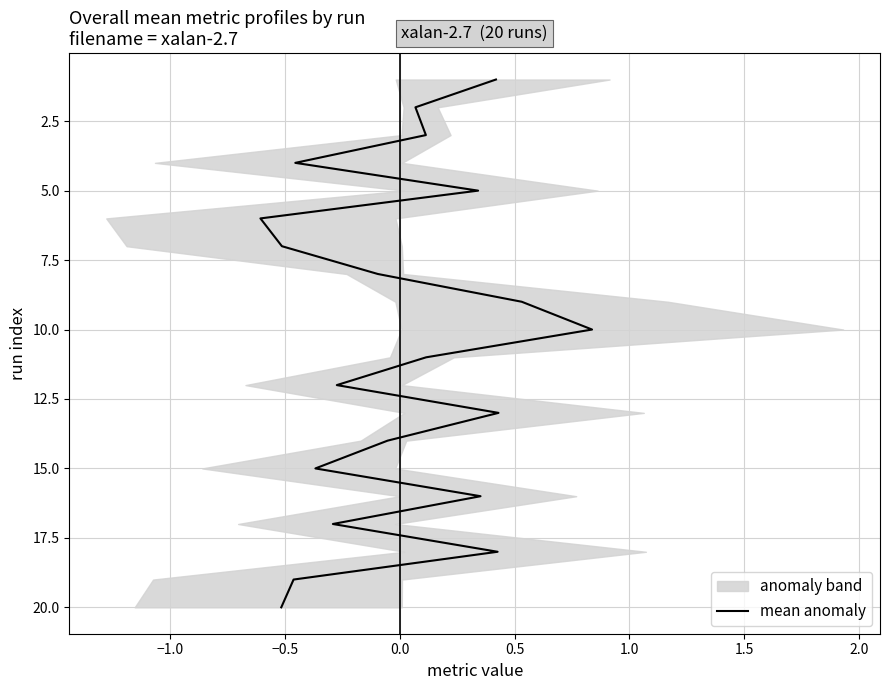

What is the smallest value displayed?

1